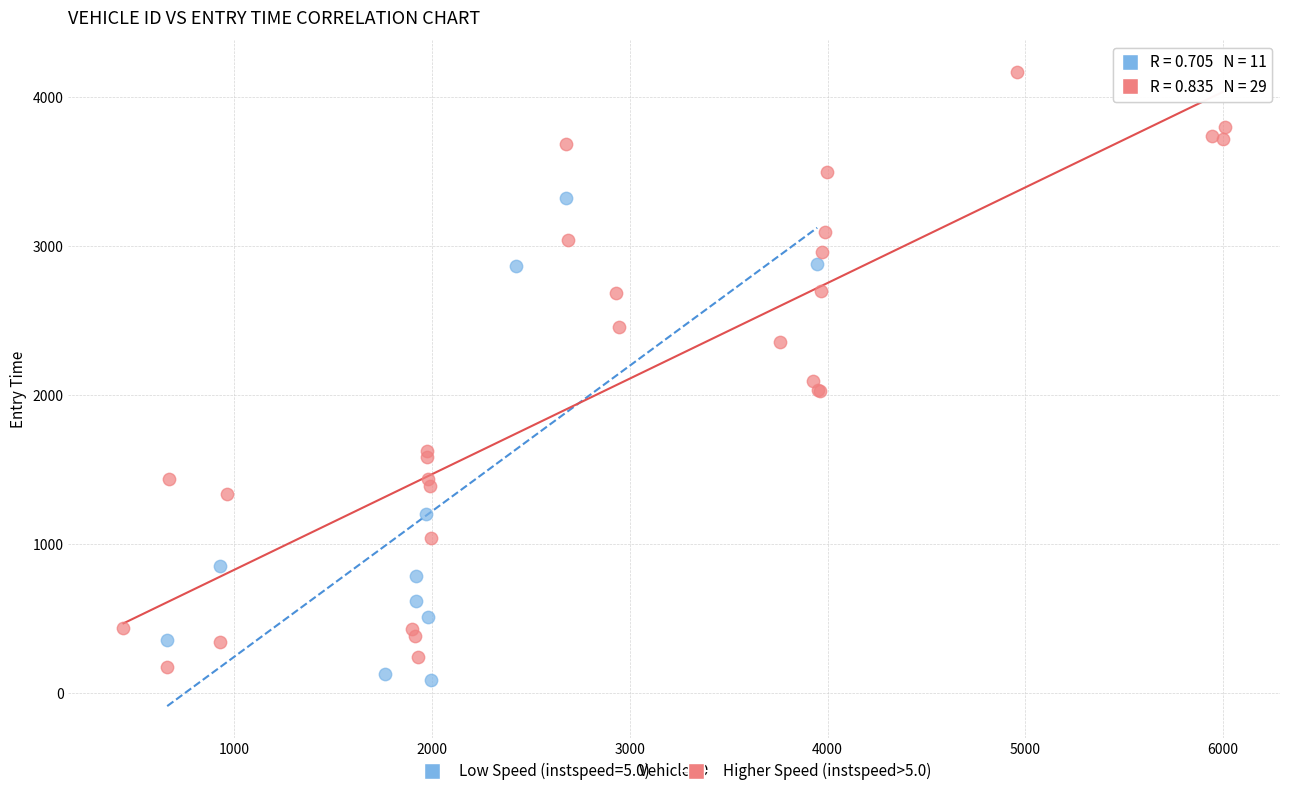

Which series has the largest Y range (max minus min)?

Higher Speed (instspeed>5.0)